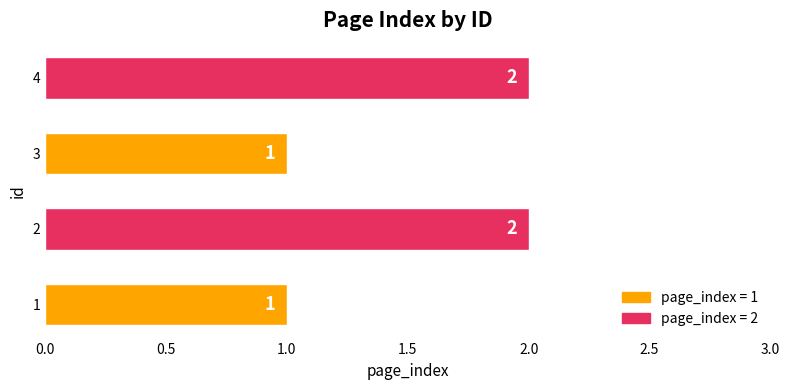

What is the maximum value shown in the chart?

2